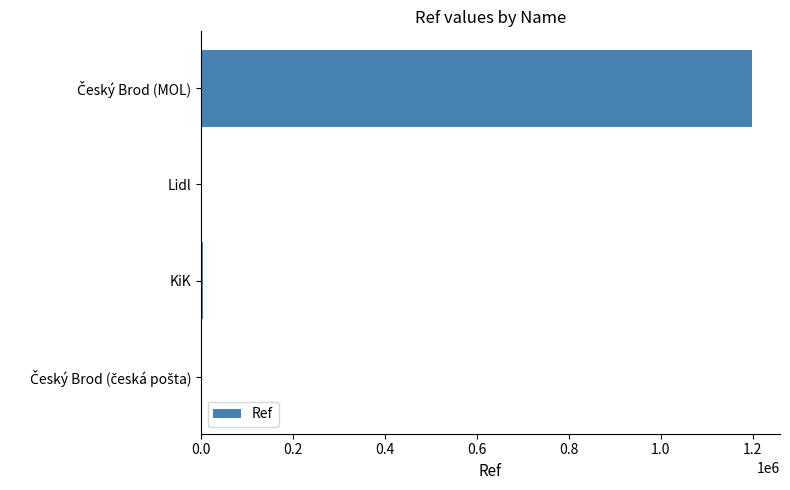

What is the greatest value displayed?

1199238